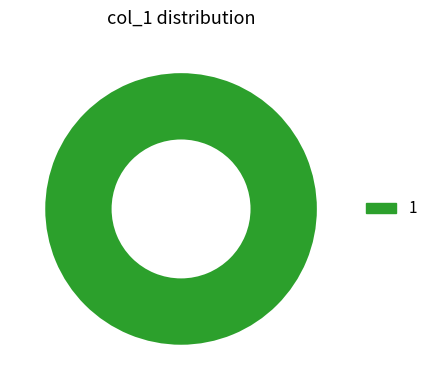

How many segments does this pie chart have?

1